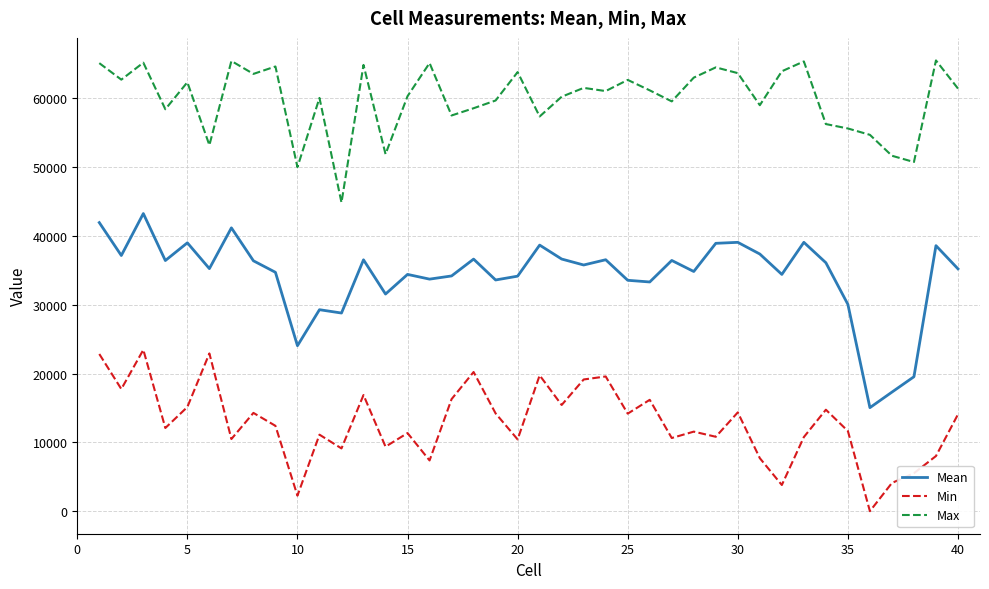

What is the highest value of the Mean series?

43255.7